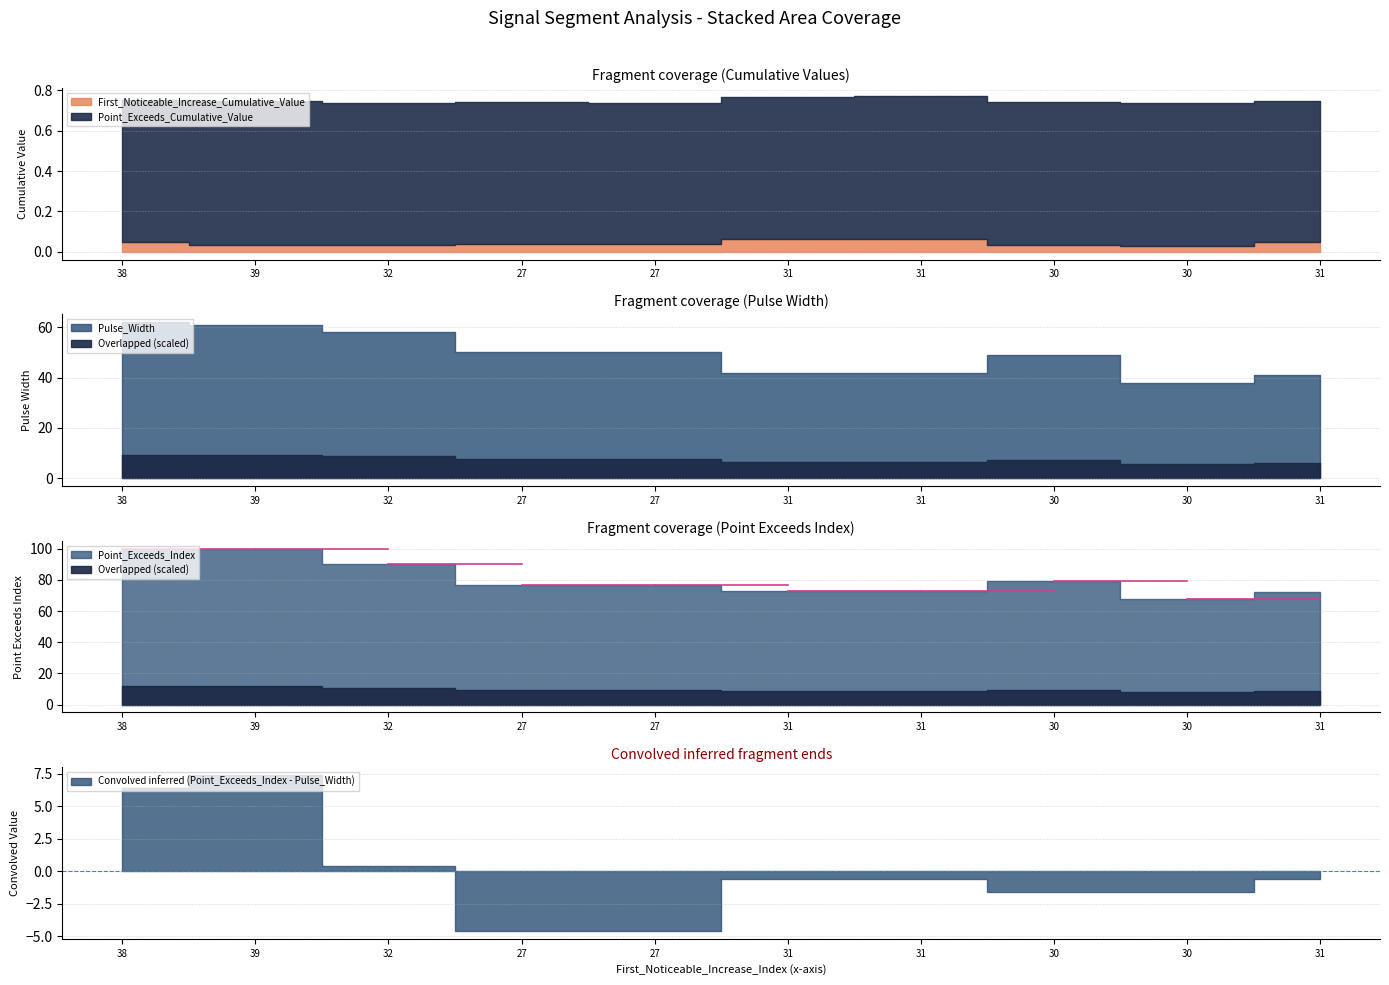

Reading left to right, extract all data points from this chart.

First_Noticeable_Increase_Cumulative_Value: 38=0.0	39=0.0	32=0.0	27=0.0	27=0.0	31=0.1	31=0.1	30=0.0	30=0.0	31=0.0
Point_Exceeds_Cumulative_Value: 38=0.7	39=0.7	32=0.7	27=0.7	27=0.7	31=0.7	31=0.7	30=0.7	30=0.7	31=0.7
Pulse_Width: 38=62.0	39=61.0	32=58.0	27=50.0	27=50.0	31=42.0	31=42.0	30=49.0	30=38.0	31=41.0
Point_Exceeds_Index: 38=100.0	39=100.0	32=90.0	27=77.0	27=77.0	31=73.0	31=73.0	30=79.0	30=68.0	31=72.0